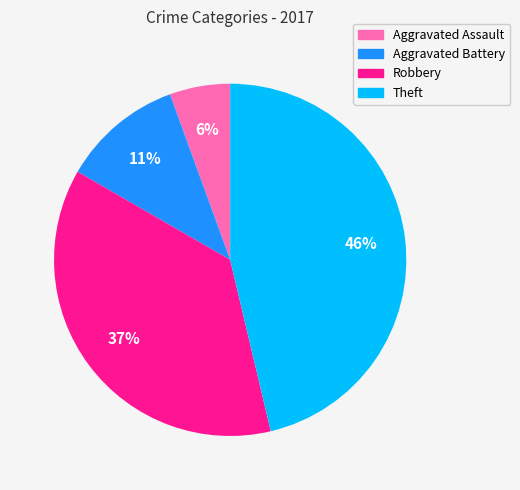

Approximately how many times larger is the value at Aggravated Assault compared to Aggravated Battery?

0.5